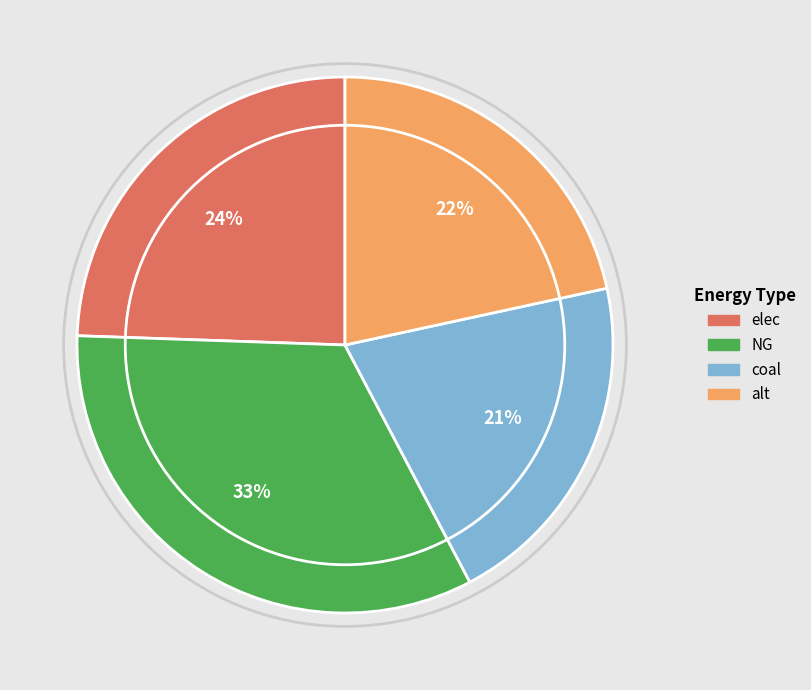

Which has a higher value, elec or coal?

elec